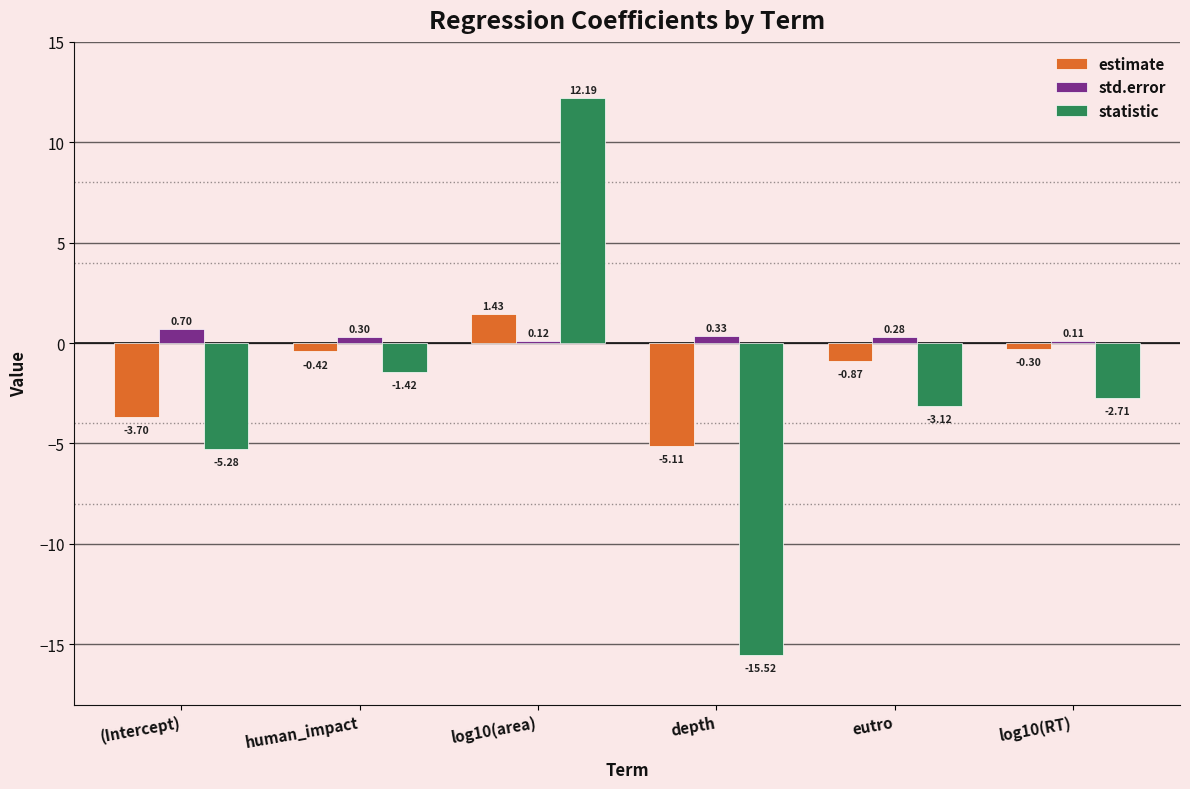

List the series in order of their peak value, lowest first.

std.error, estimate, statistic